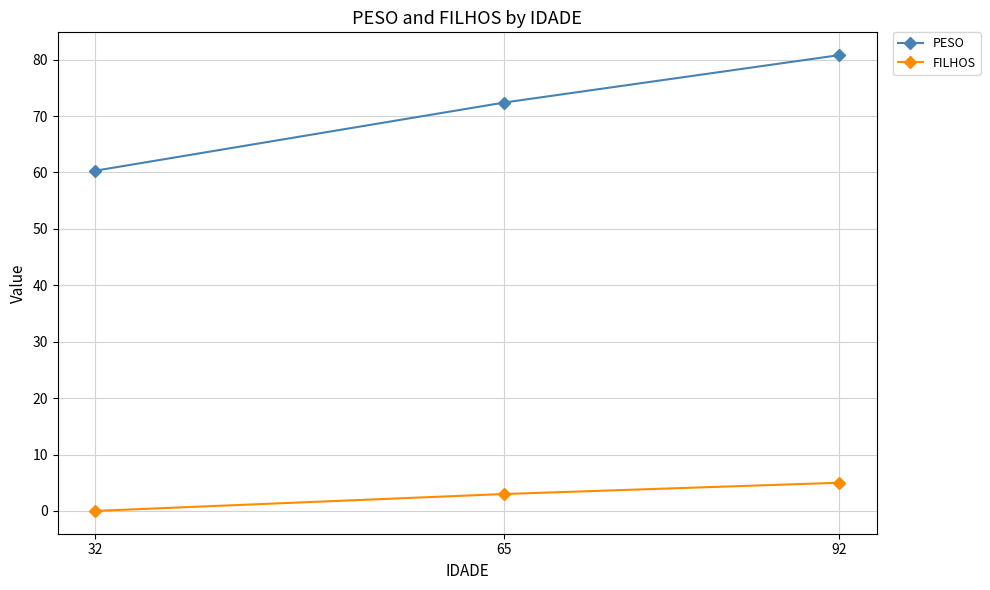

Which series has the largest range (max minus min)?

PESO